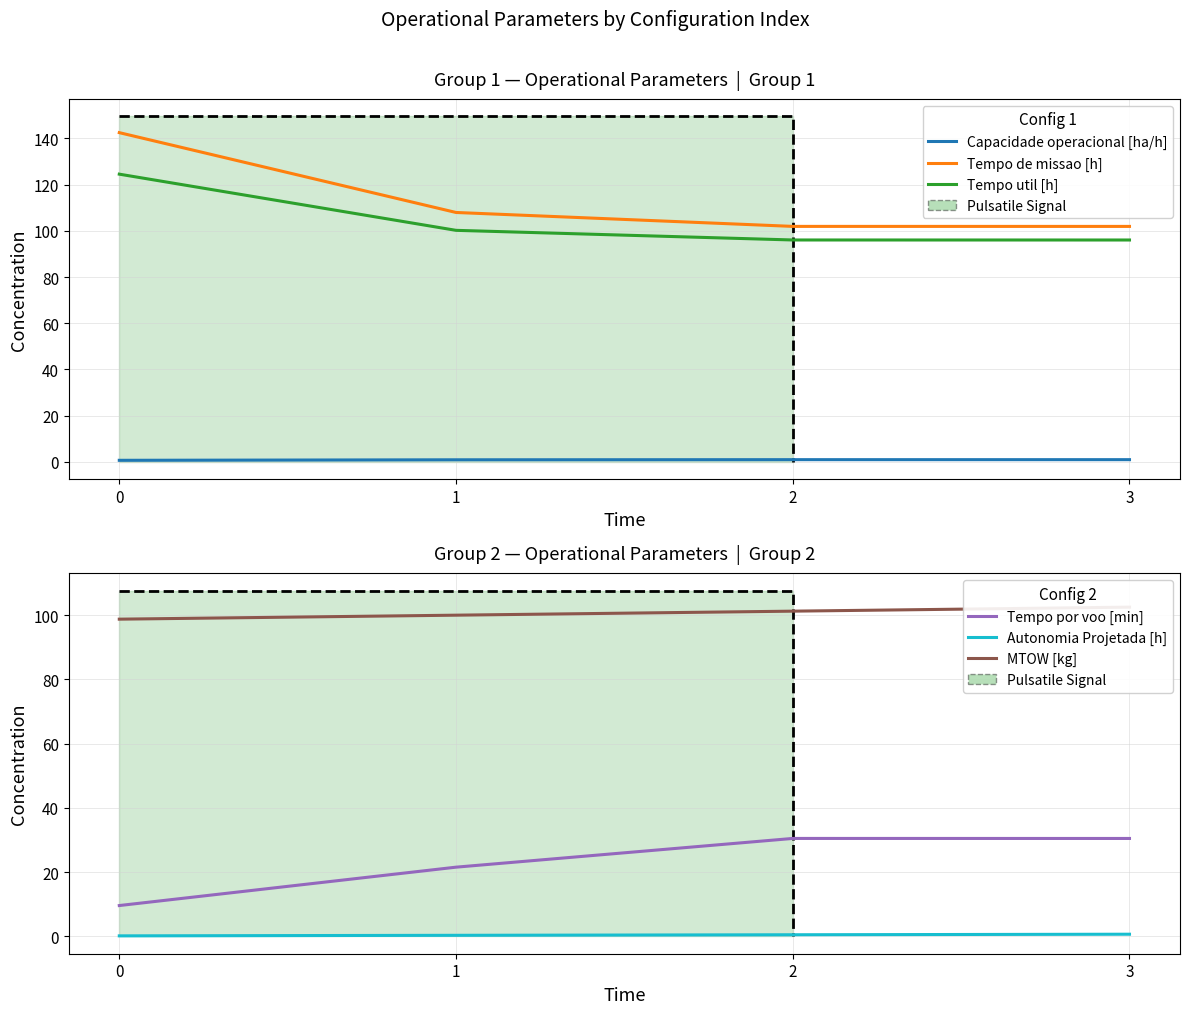

How many data points does each series have?

4